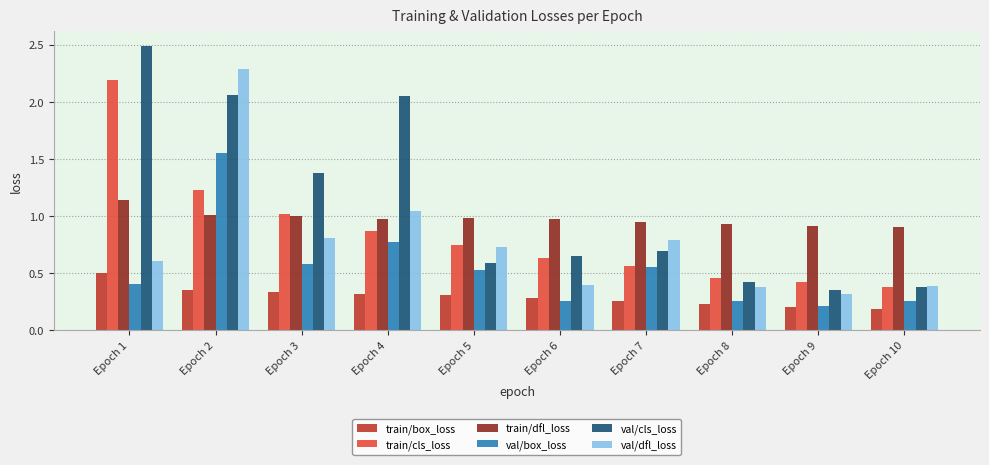

True or false: val/cls_loss has a value of 0.2 at Epoch 9.

False